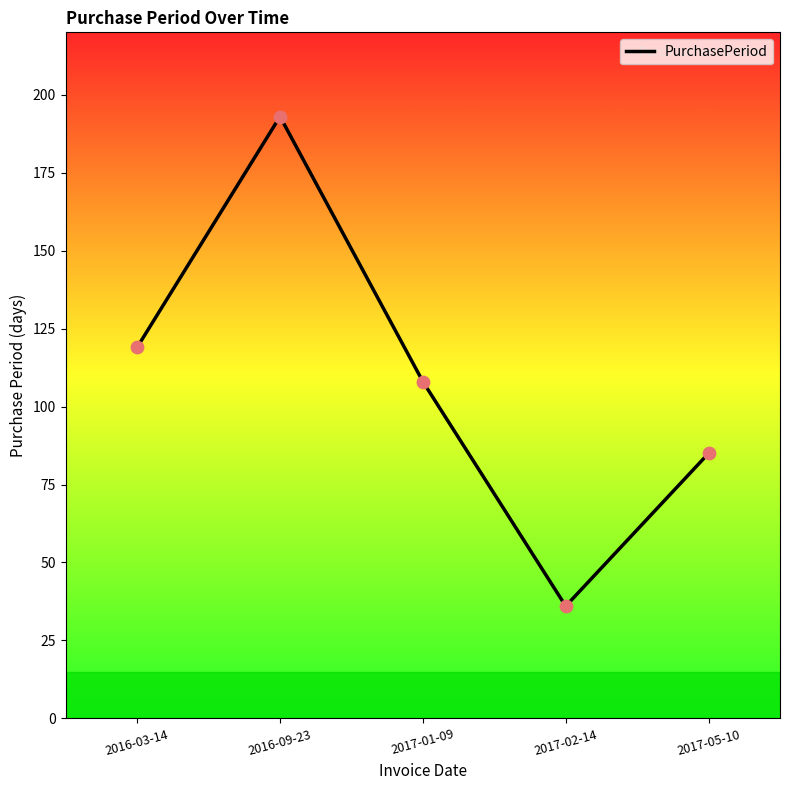

Between 2016-03-14 and 2017-02-14, which is larger?

2016-03-14